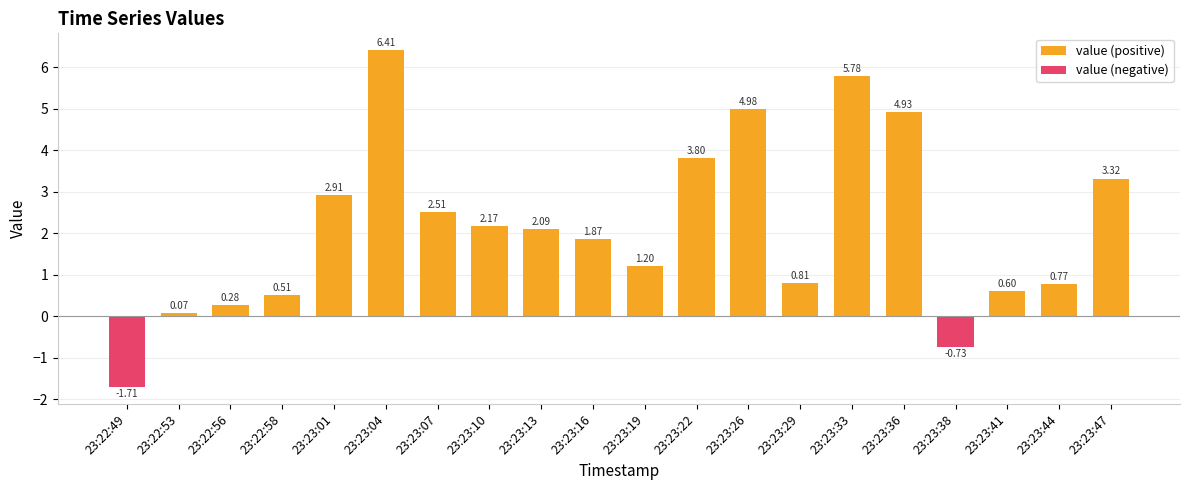

What is the sum of all value (negative) values?

-2.4